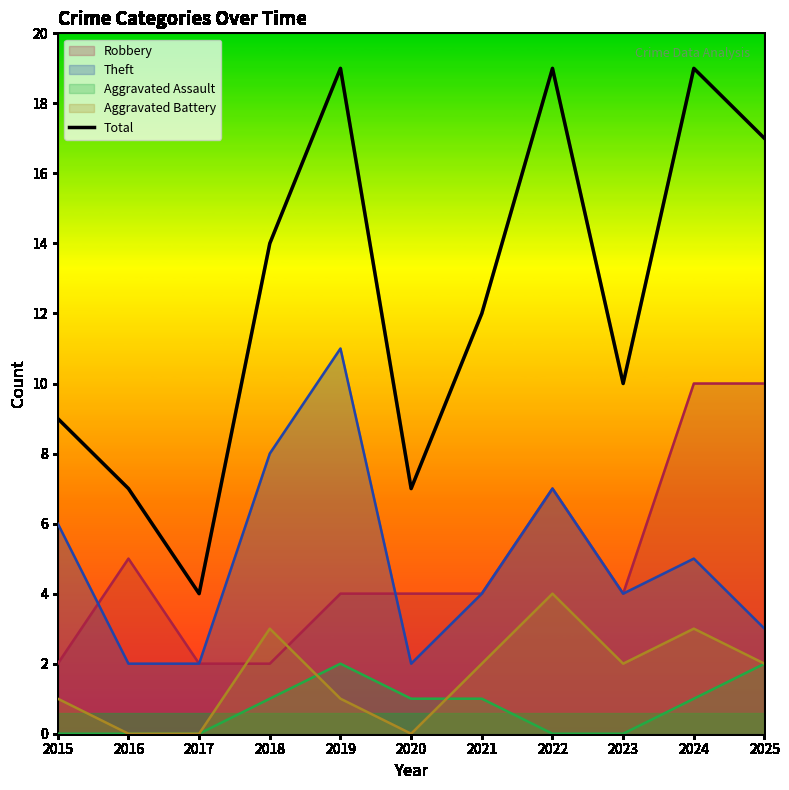

What is the sum of all values?

137